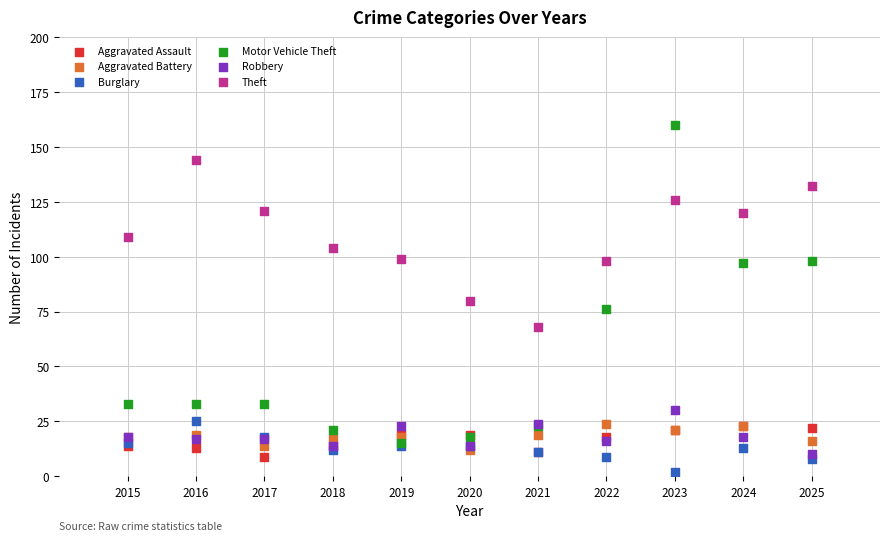

In the Motor Vehicle Theft series, what Y value is closest to 87?

97